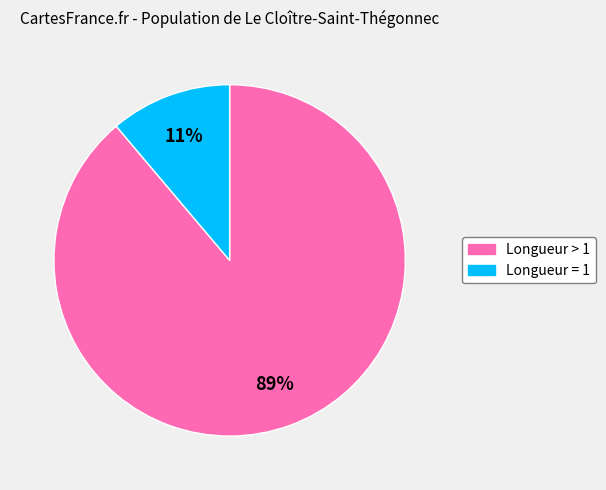

To the nearest percent, what is the average slice percentage?

50%